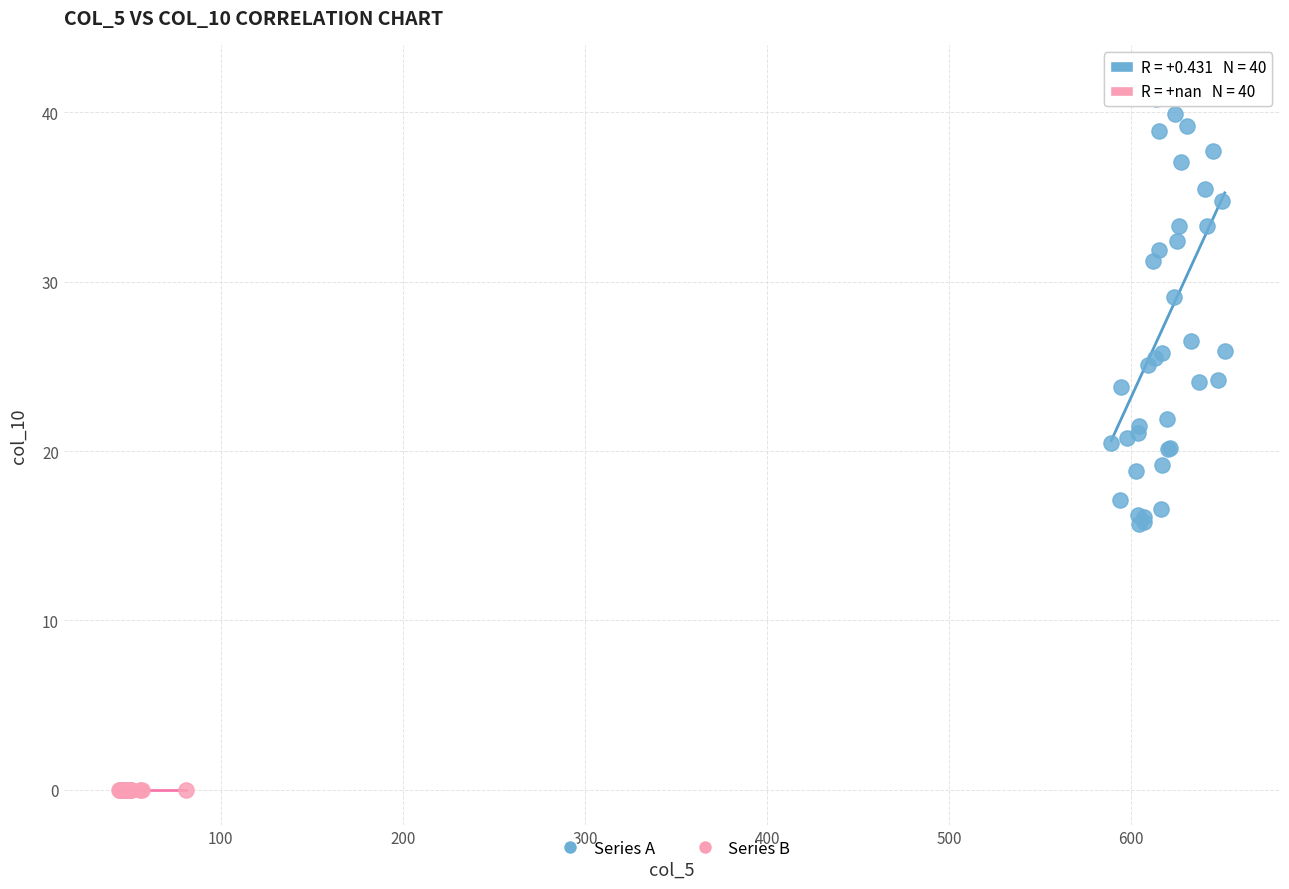

Which series reaches the maximum Y coordinate?

Series A